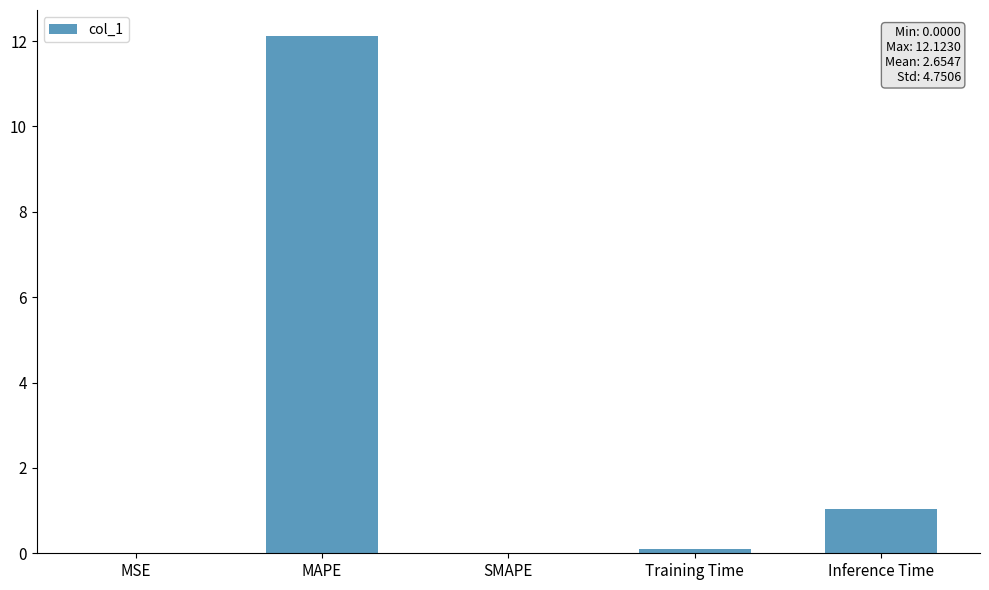

Are the bars grouped side by side (vs. stacked)?

No